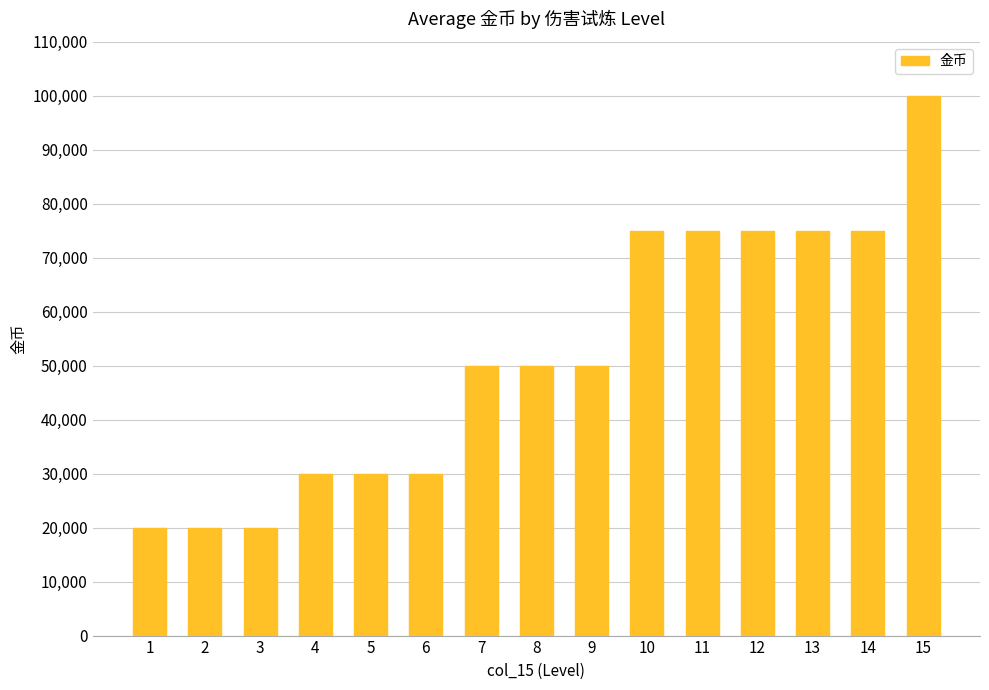

Reading left to right, what are all the values shown in this chart?

1=20000	2=20000	3=20000	4=30000	5=30000	6=30000	7=50000	8=50000	9=50000	10=75000	11=75000	12=75000	13=75000	14=75000	15=100000